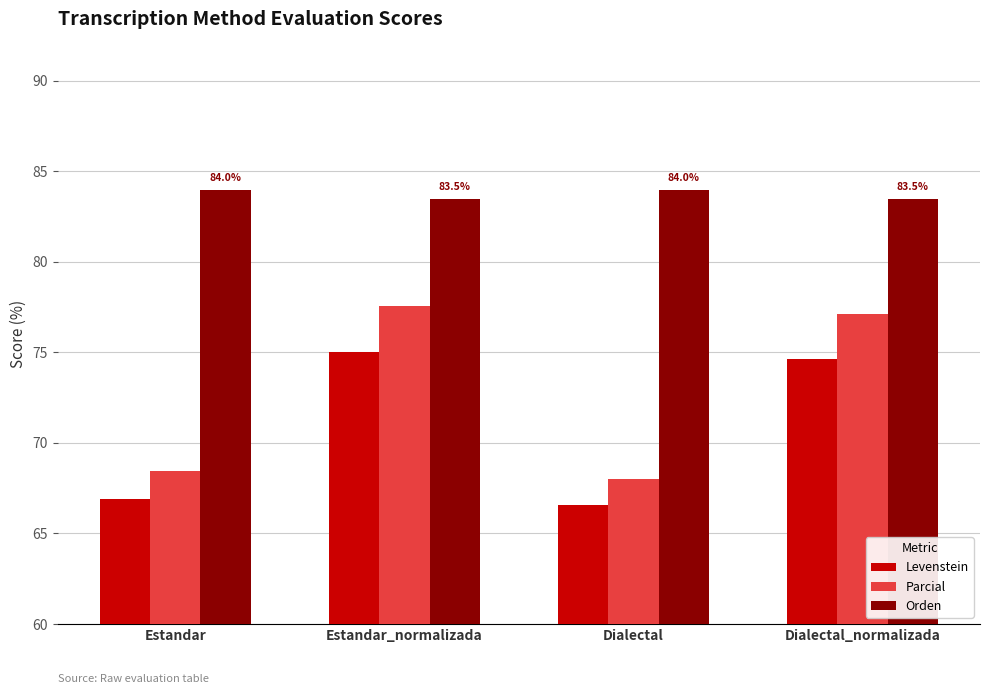

What is the difference between the second highest and minimum values in the Parcial series?

9.1